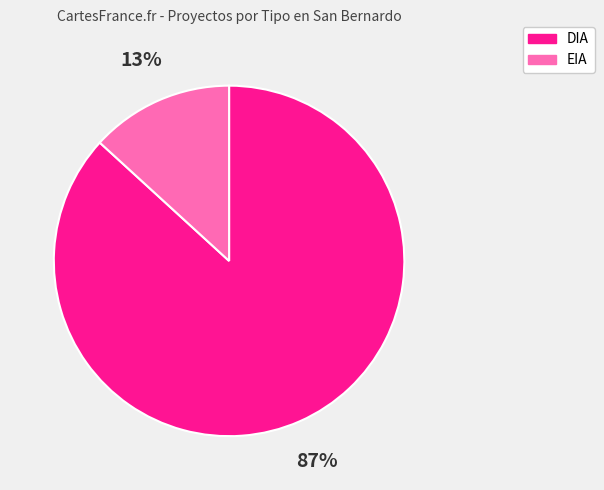

How many slices are in this pie chart?

2